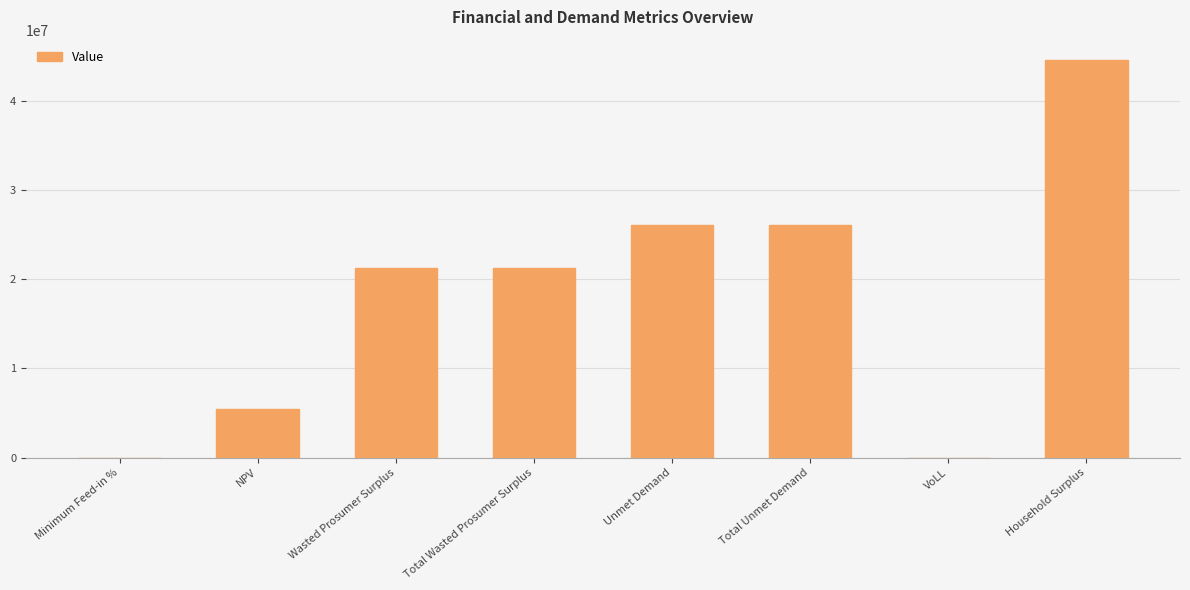

What is the ratio of the value at Unmet Demand to the value at Wasted Prosumer Surplus?

1.2